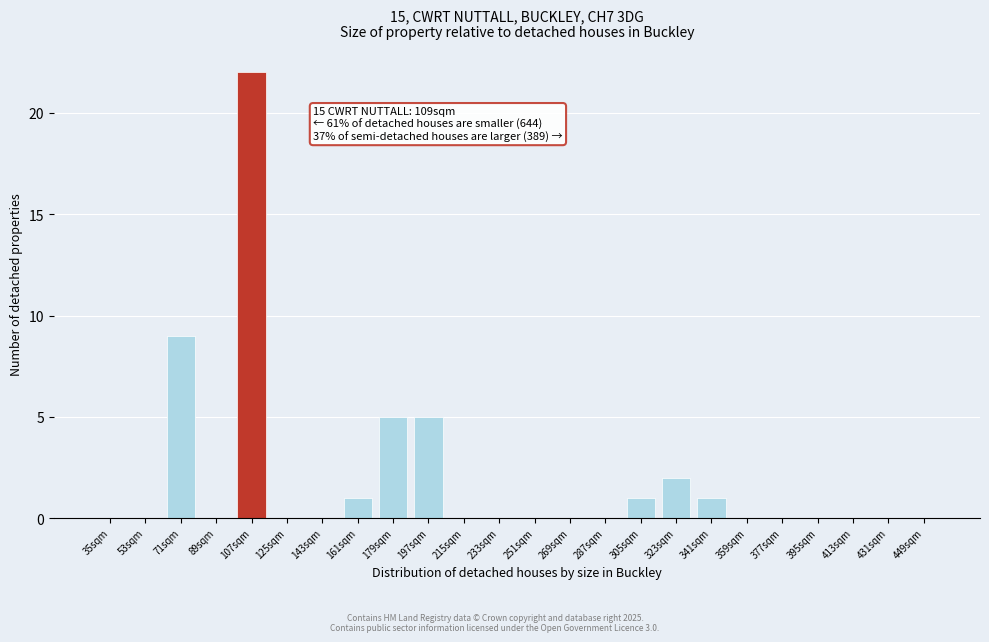

Reading left to right, extract all data points from this chart.

35sqm=0	53sqm=0	71sqm=9	89sqm=0	107sqm=22	125sqm=0	143sqm=0	161sqm=1	179sqm=5	197sqm=5	215sqm=0	233sqm=0	251sqm=0	269sqm=0	287sqm=0	305sqm=1	323sqm=2	341sqm=1	359sqm=0	377sqm=0	395sqm=0	413sqm=0	431sqm=0	449sqm=0